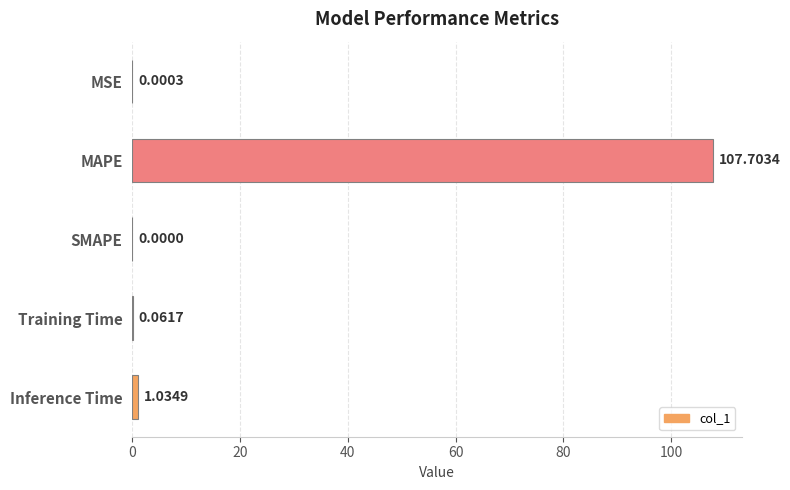

What is the change in value from SMAPE to Inference Time?

+1.0